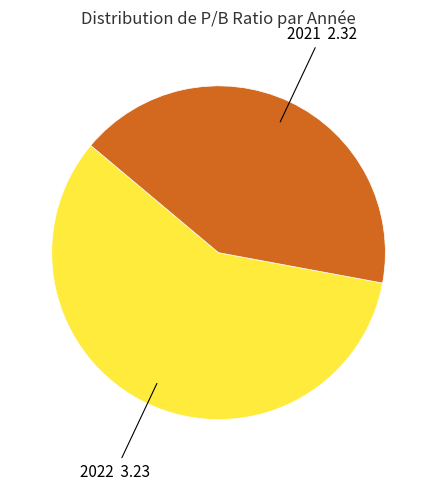

Is there any slice that represents more than half of the pie?

Yes